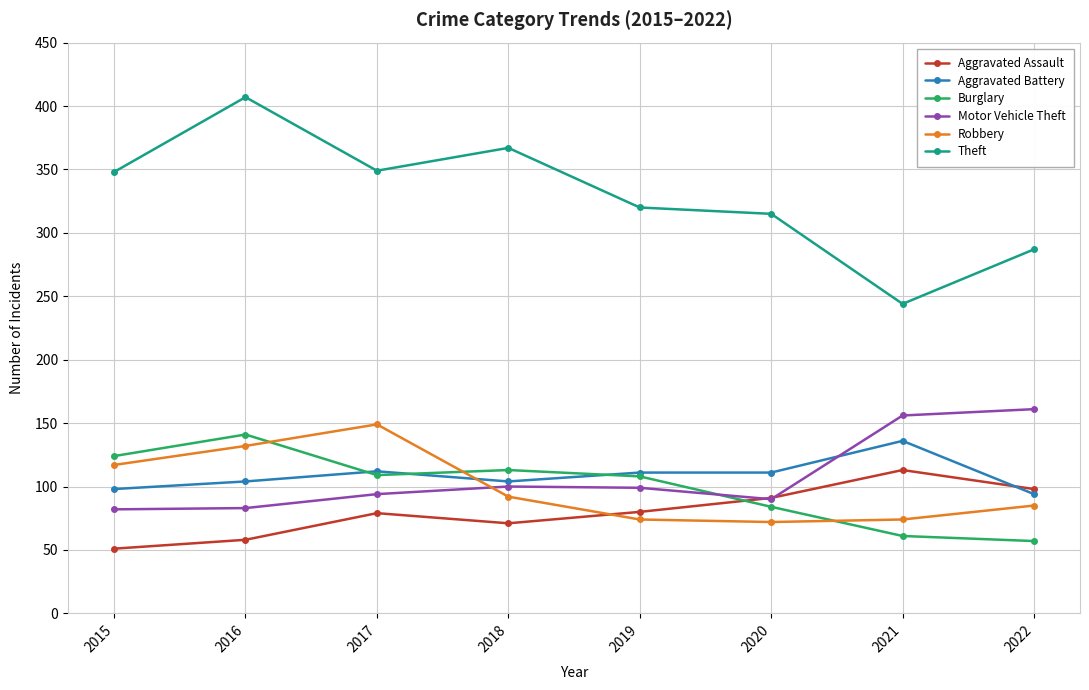

What is the sum of all Theft values?

2637